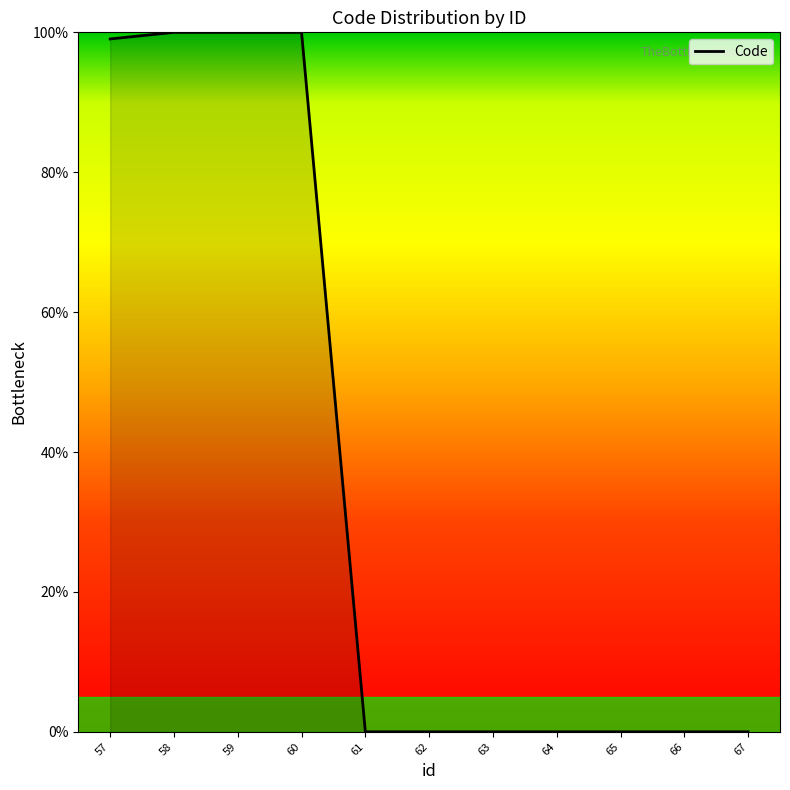

Does the chart display data point markers on the line(s)?

No